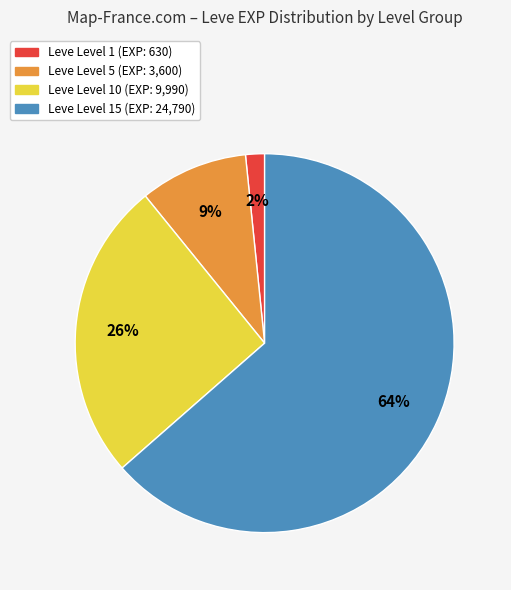

Is there any slice that represents more than half of the pie?

Yes